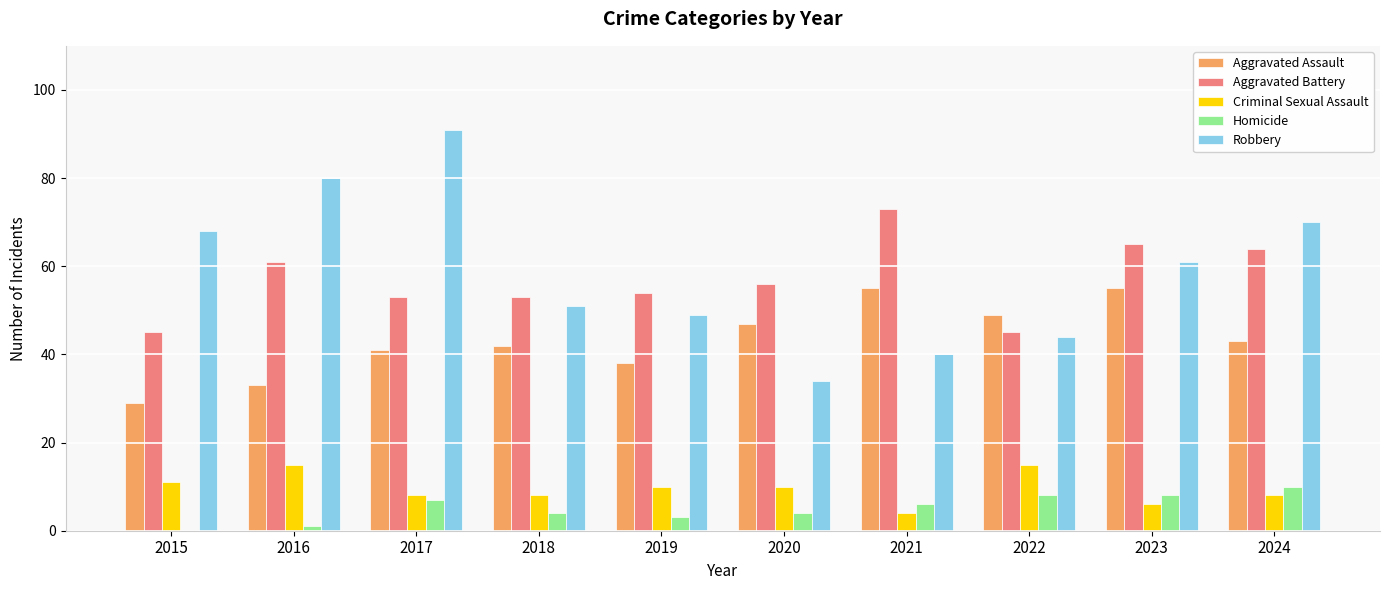

Is the value of Aggravated Battery at 2021 greater than the value of Robbery at 2015?

Yes